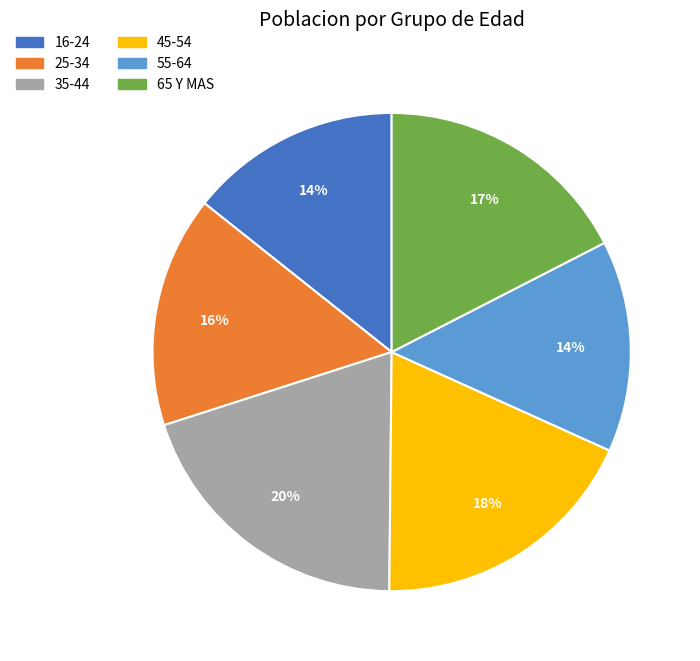

How many slices are in this pie chart?

6